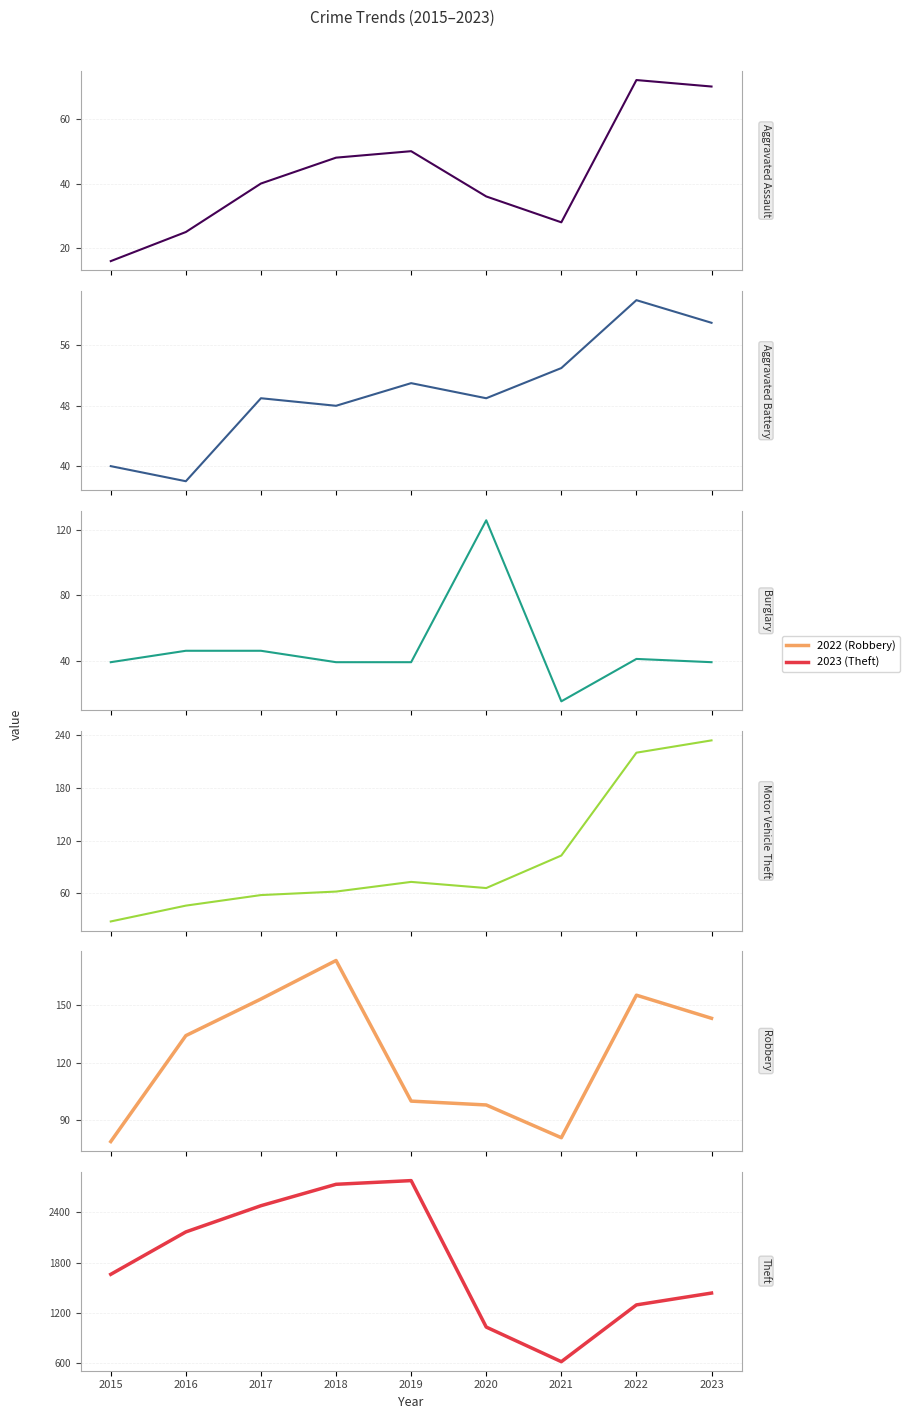

Which has a higher value, 2018 or 2016?

2018